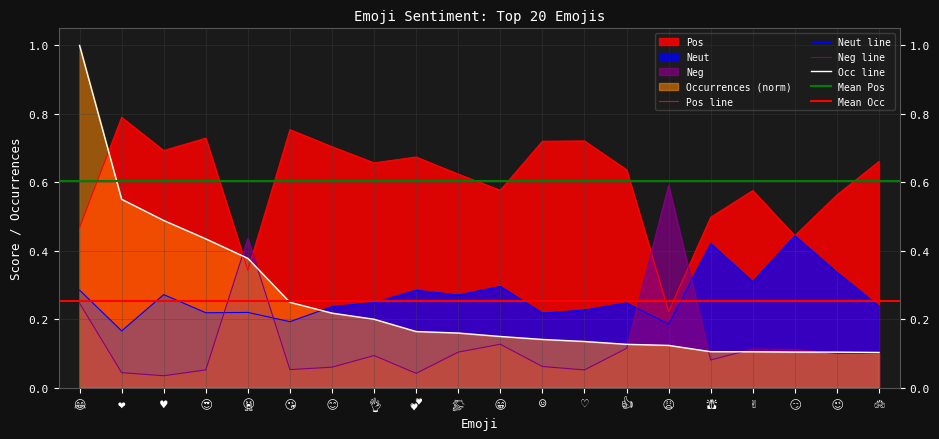

The Neg series shows 0.1 at 😁. True or false?

True